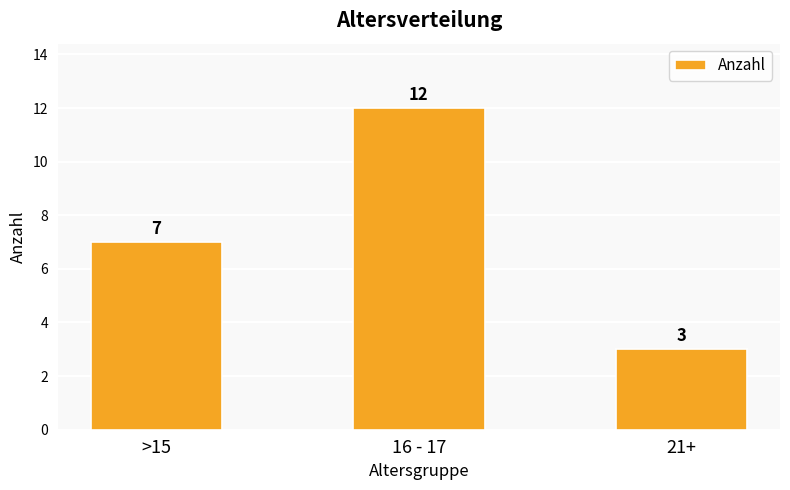

True or false: the data shows 7 at >15.

True